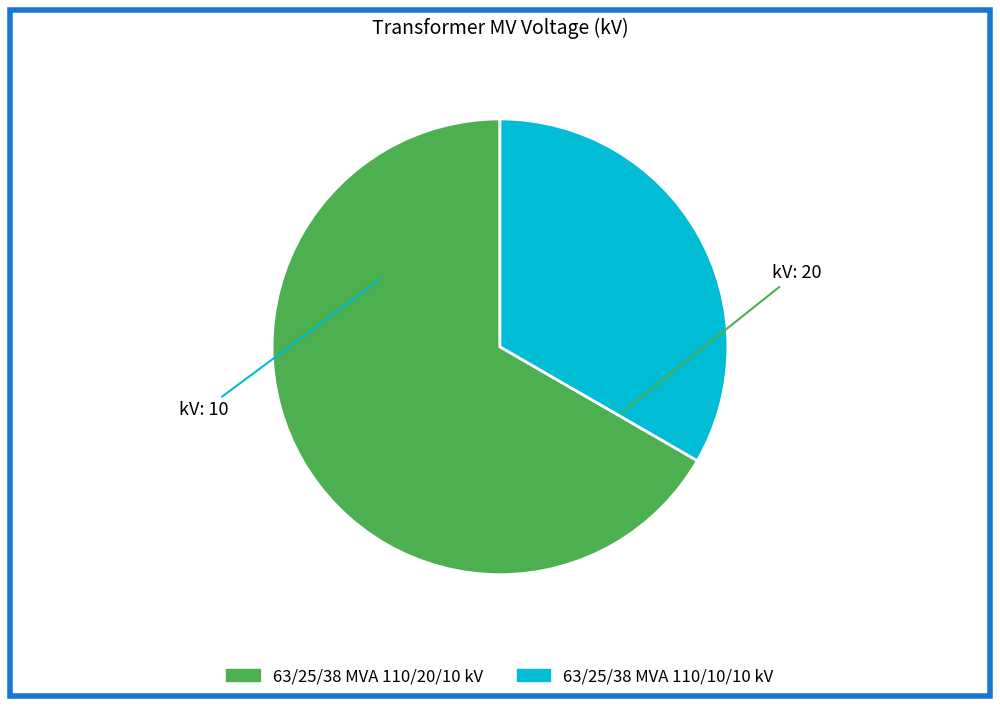

Does 63/25/38 MVA 110/20/10 kV account for over 50% of the chart?

Yes